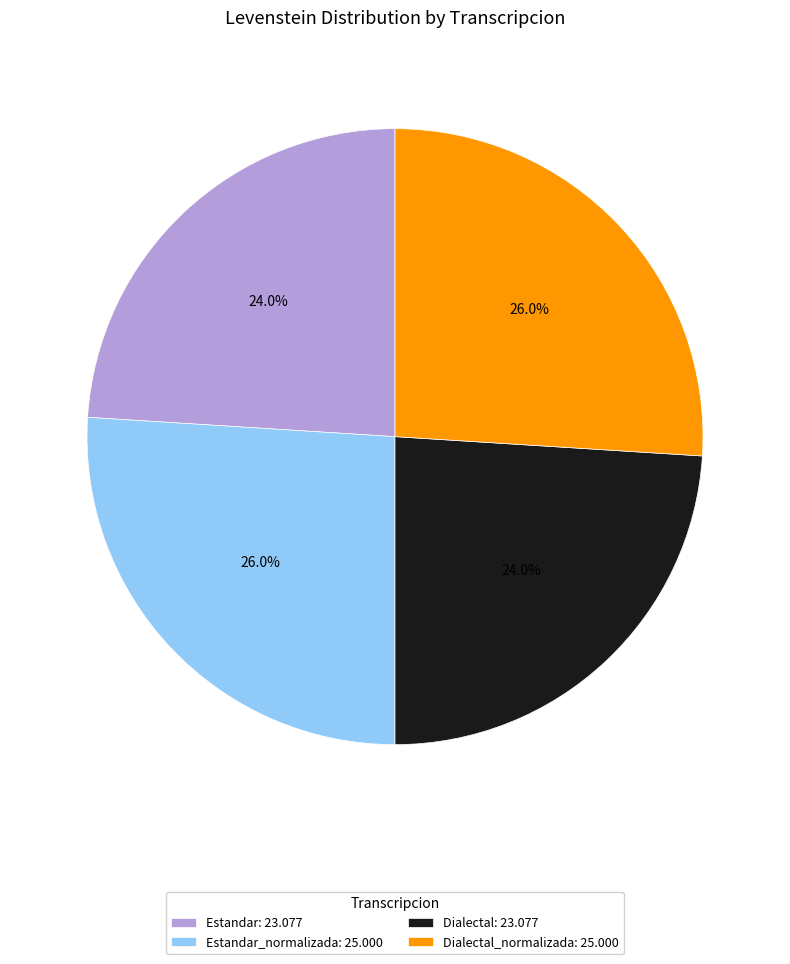

Between Dialectal_normalizada: 25.000 and Estandar: 23.077, which is larger?

Dialectal_normalizada: 25.000